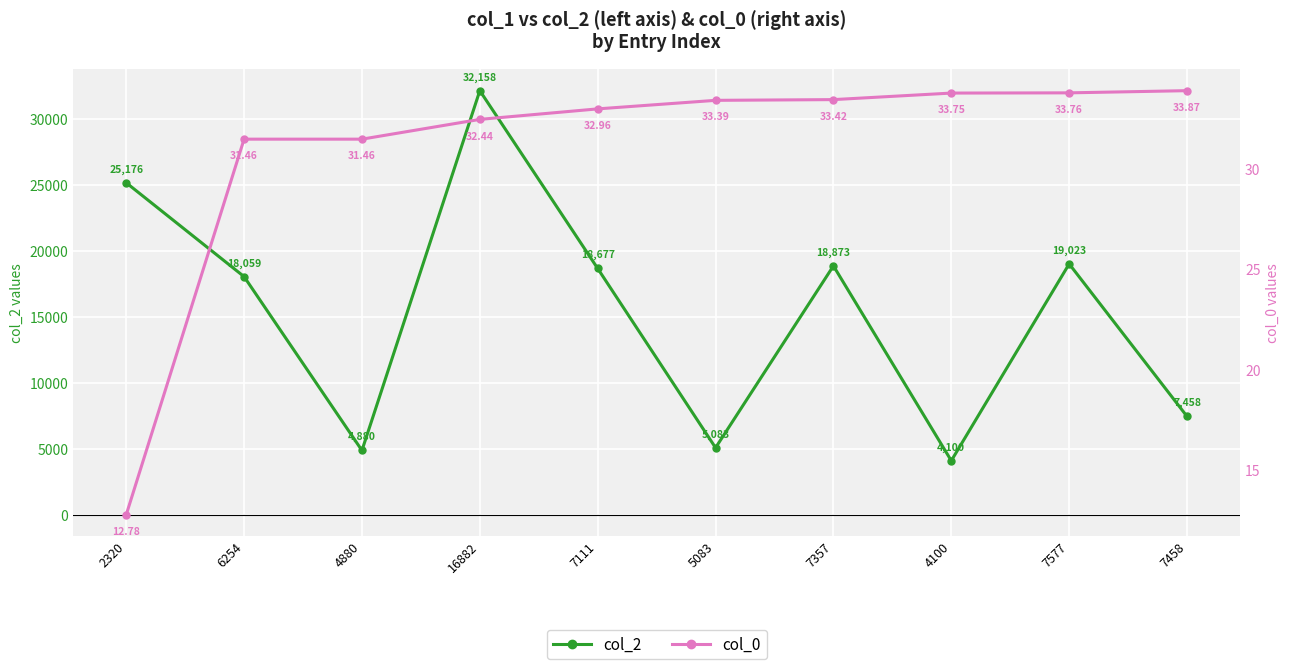

What is the difference between the maximum and minimum values in the col_0 series?

21.1